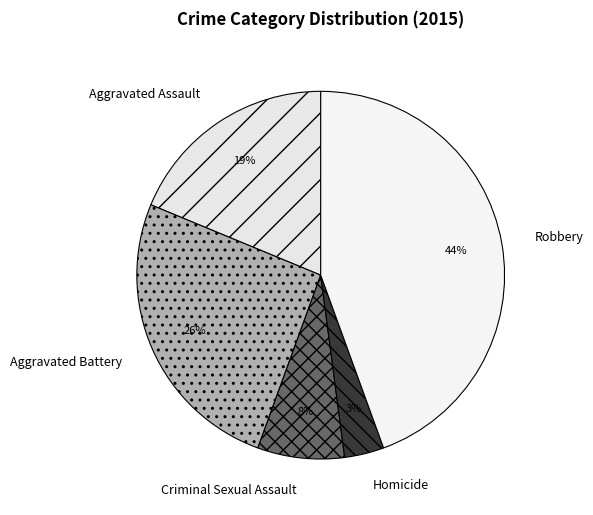

How many slices are in this pie chart?

5